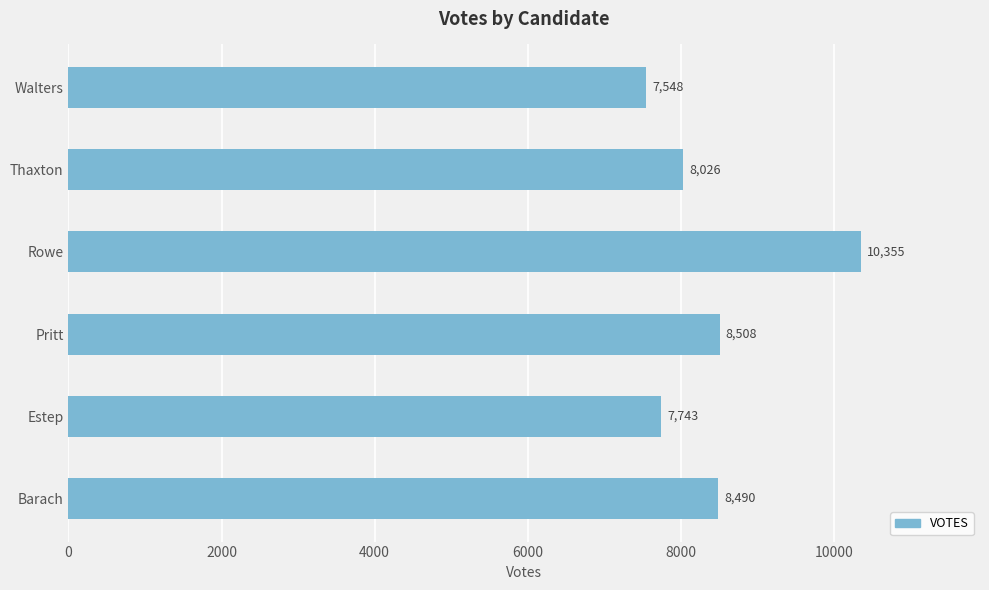

What is the difference between the second highest and second lowest values?

765